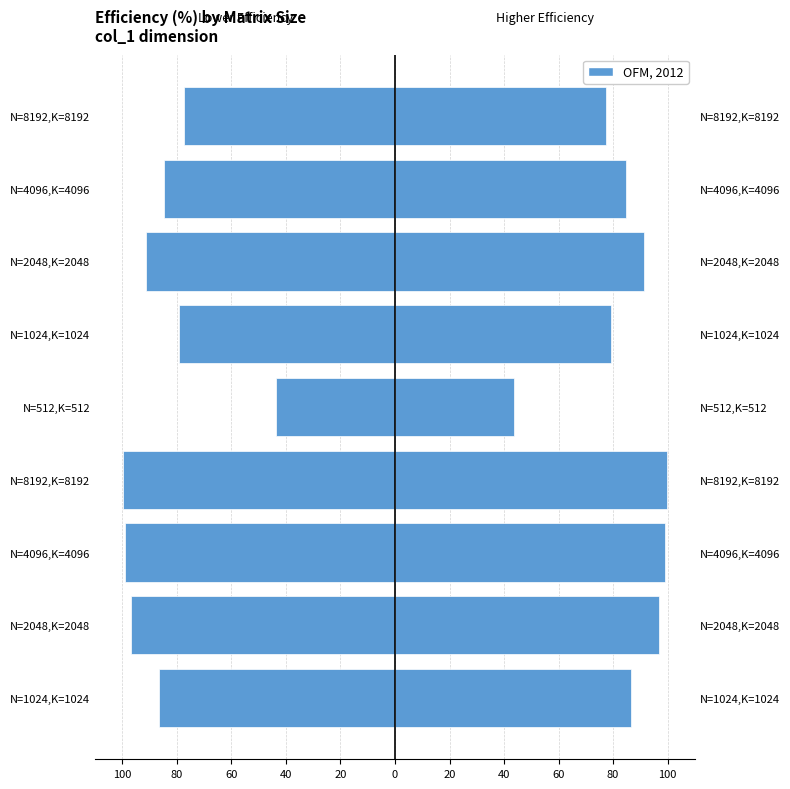

The col_4 (left mirror) series shows -43.6 at N=512,K=512. True or false?

True